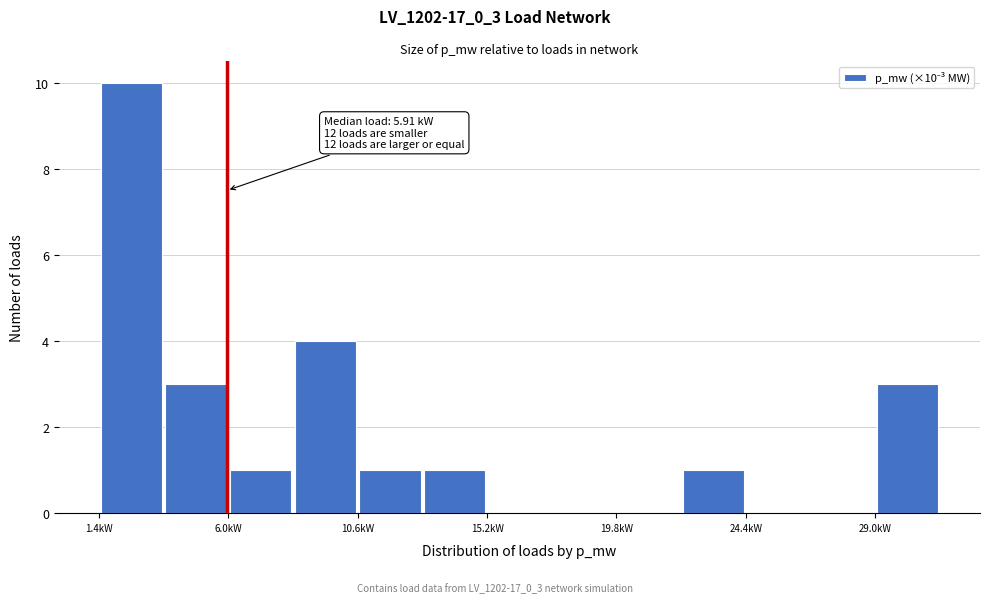

Which range on the x-axis has the tallest bar?

1.5 to 3.5